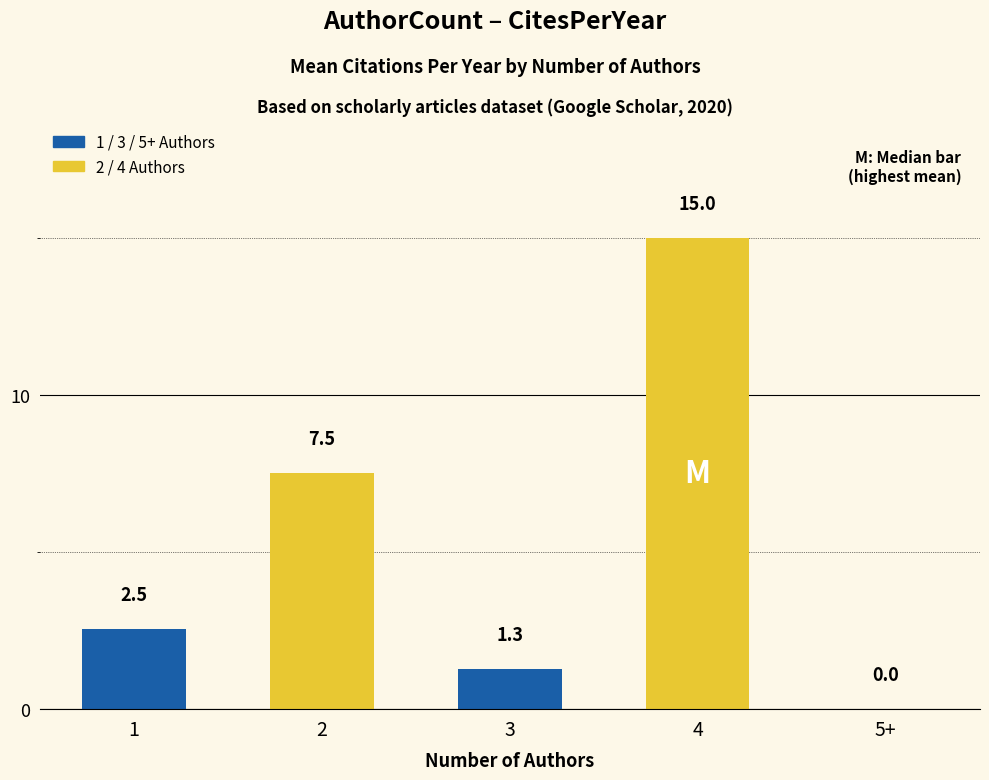

What is the sum of the values at 5+ and 4?

15.0